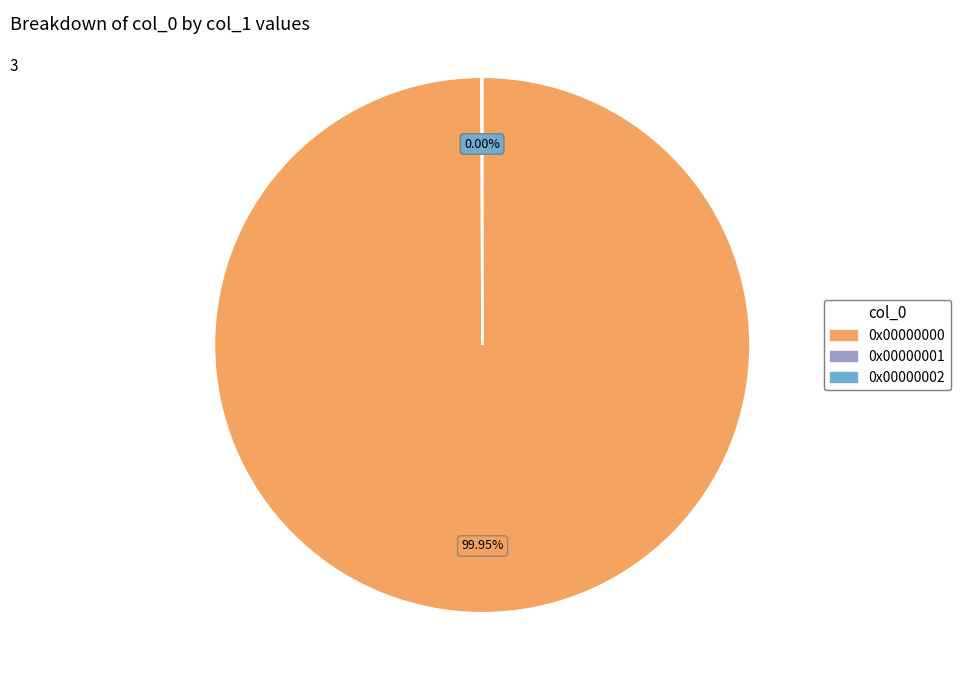

Is there any slice that represents more than half of the pie?

Yes